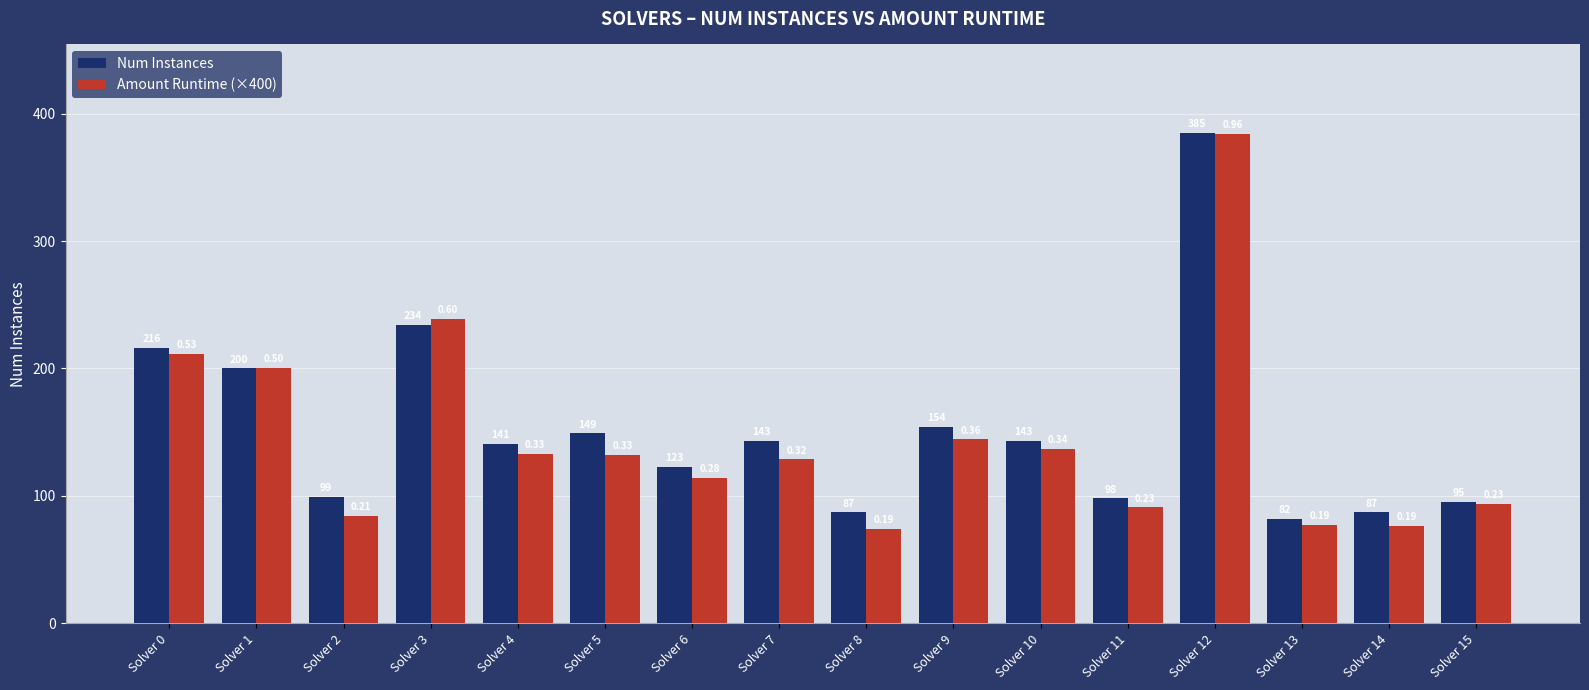

At which label does Num Instances first exceed 143?

Solver 0